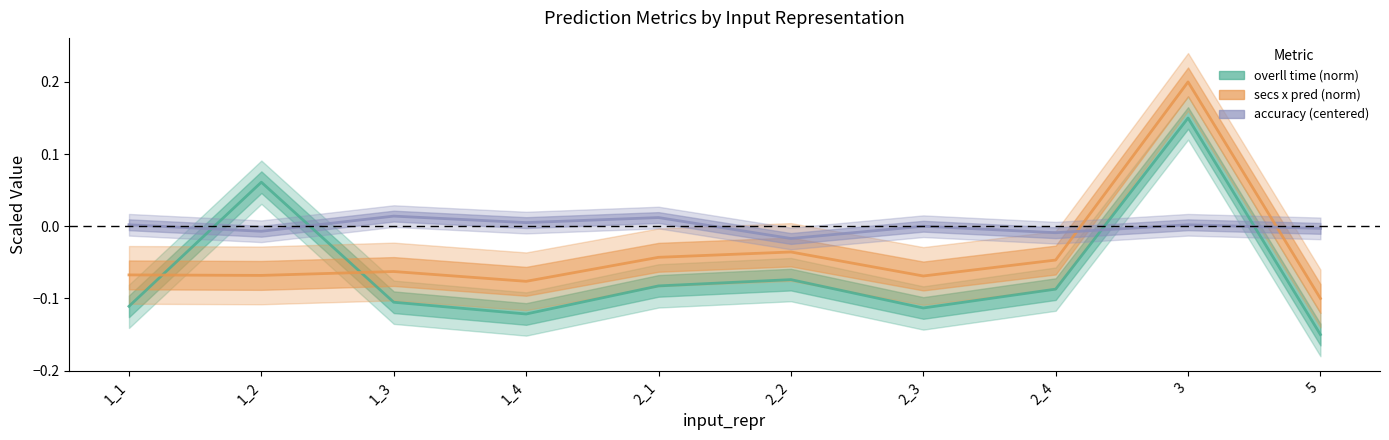

How many interior local valleys does the accuracy (centered) series have?

4